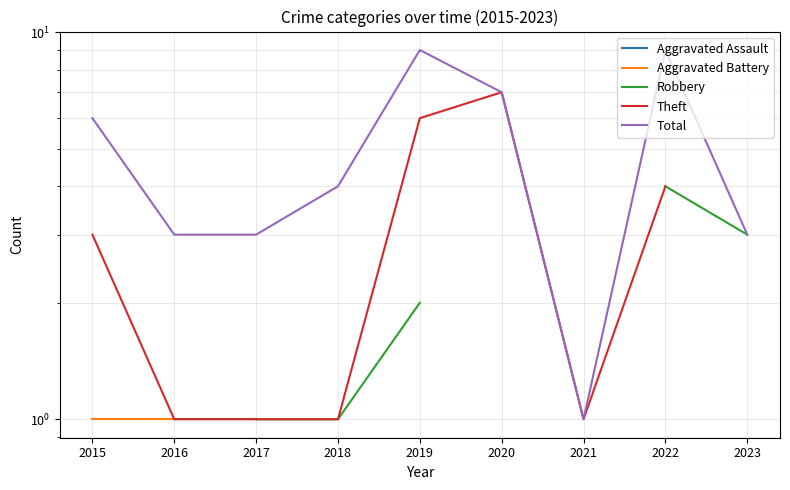

Which has a higher value, 2017 or 2021?

2021